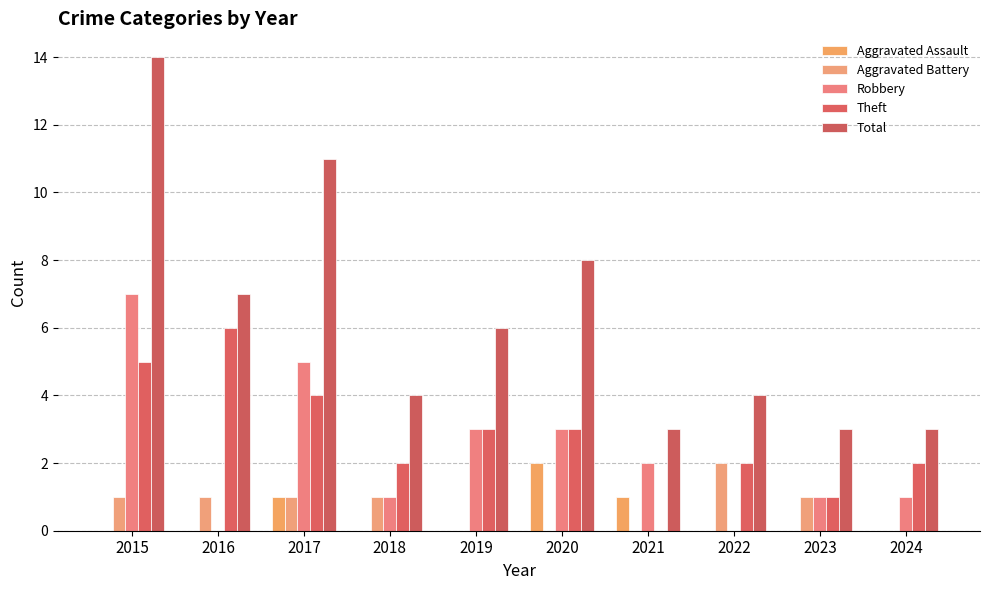

Are the bars horizontal?

No